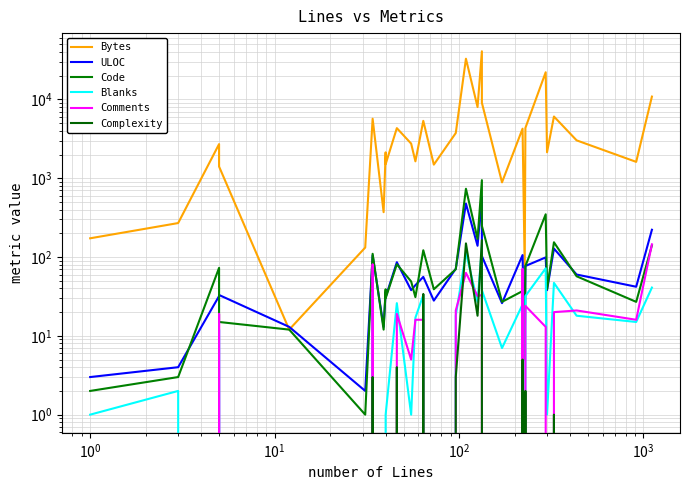

True or false: Code has more than 0 points higher than both neighbors.

True